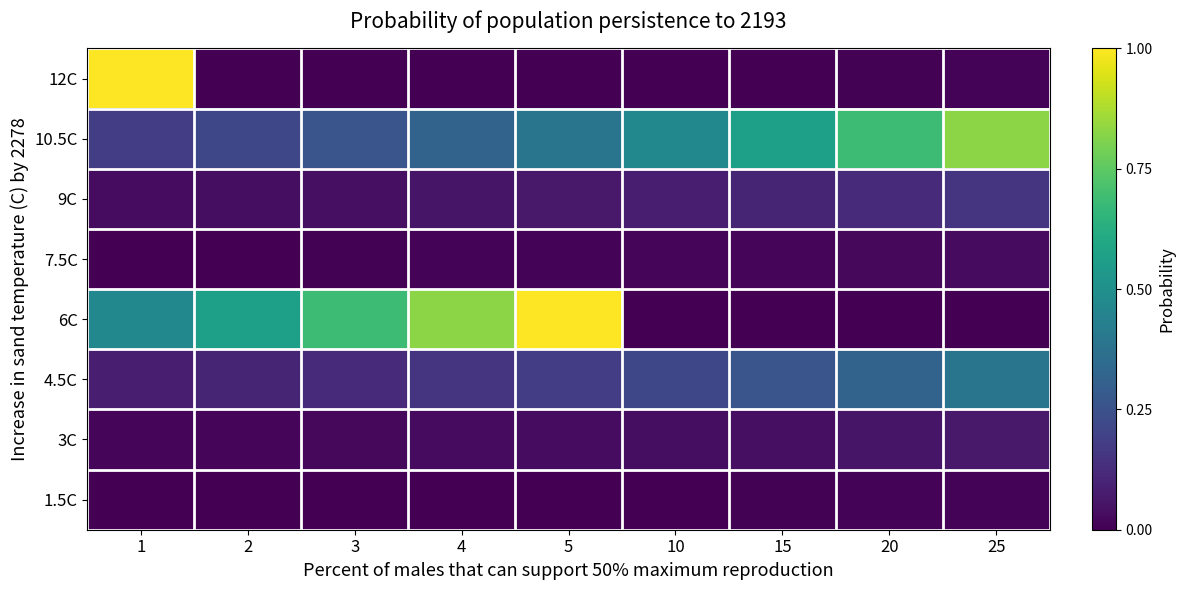

What is the spread (max minus min) of values at 10?

0.5